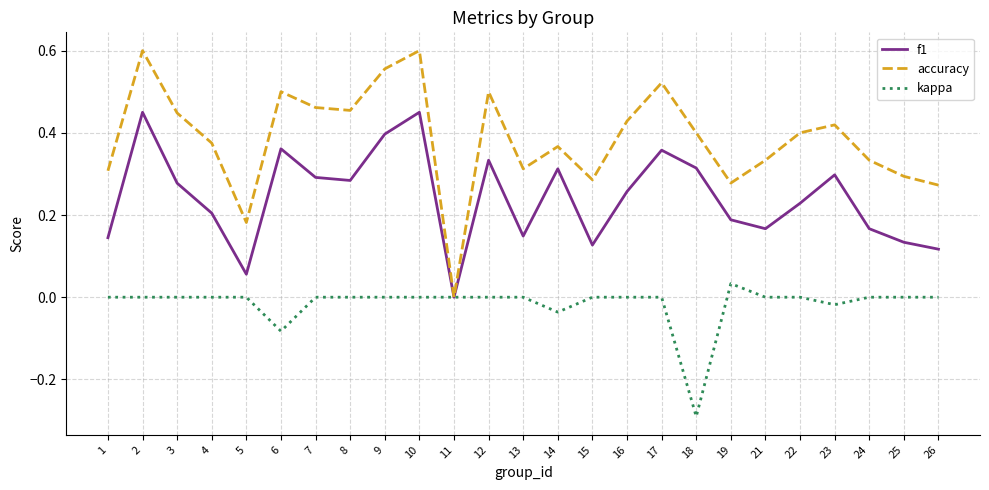

Which series has the largest total across all categories?

accuracy